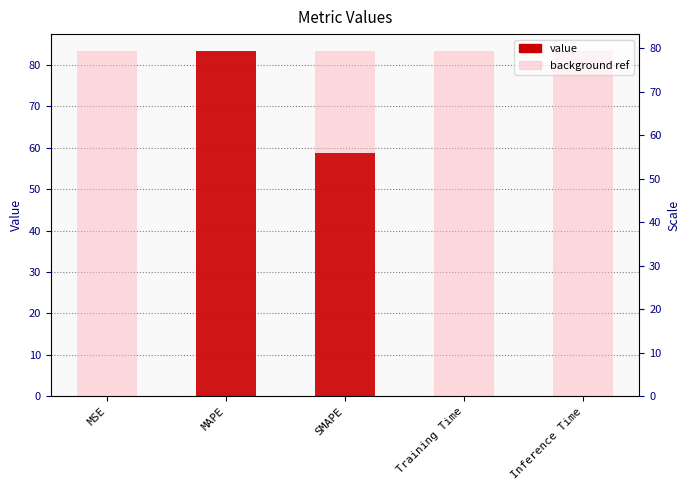

What is the change in value from MSE to Inference Time?

-0.1